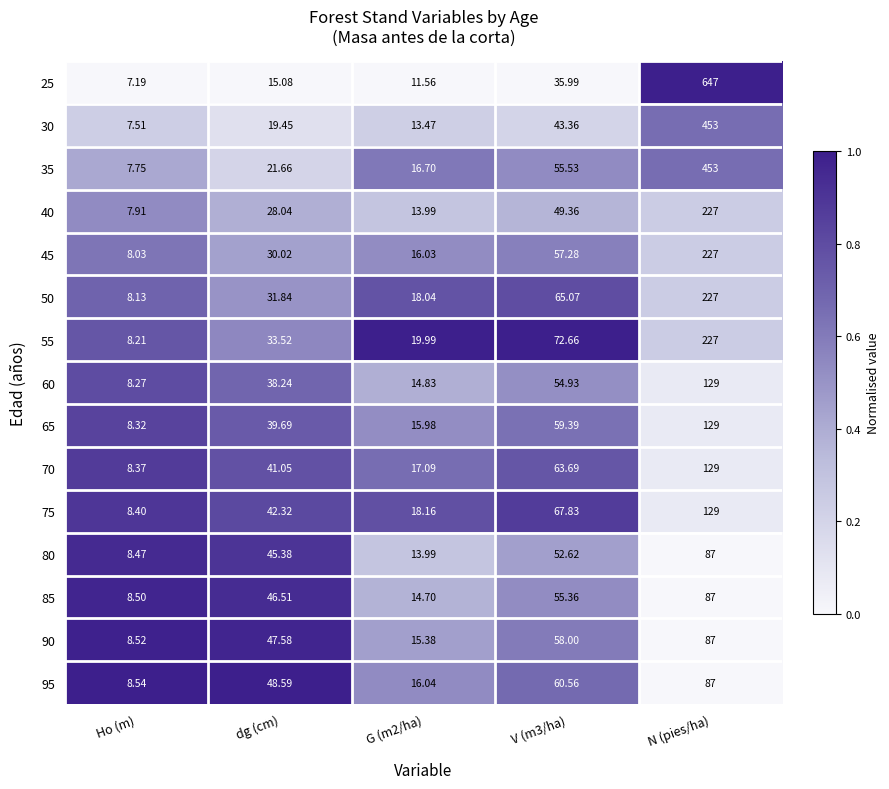

Which category has the highest value across all series?

N (pies/ha)